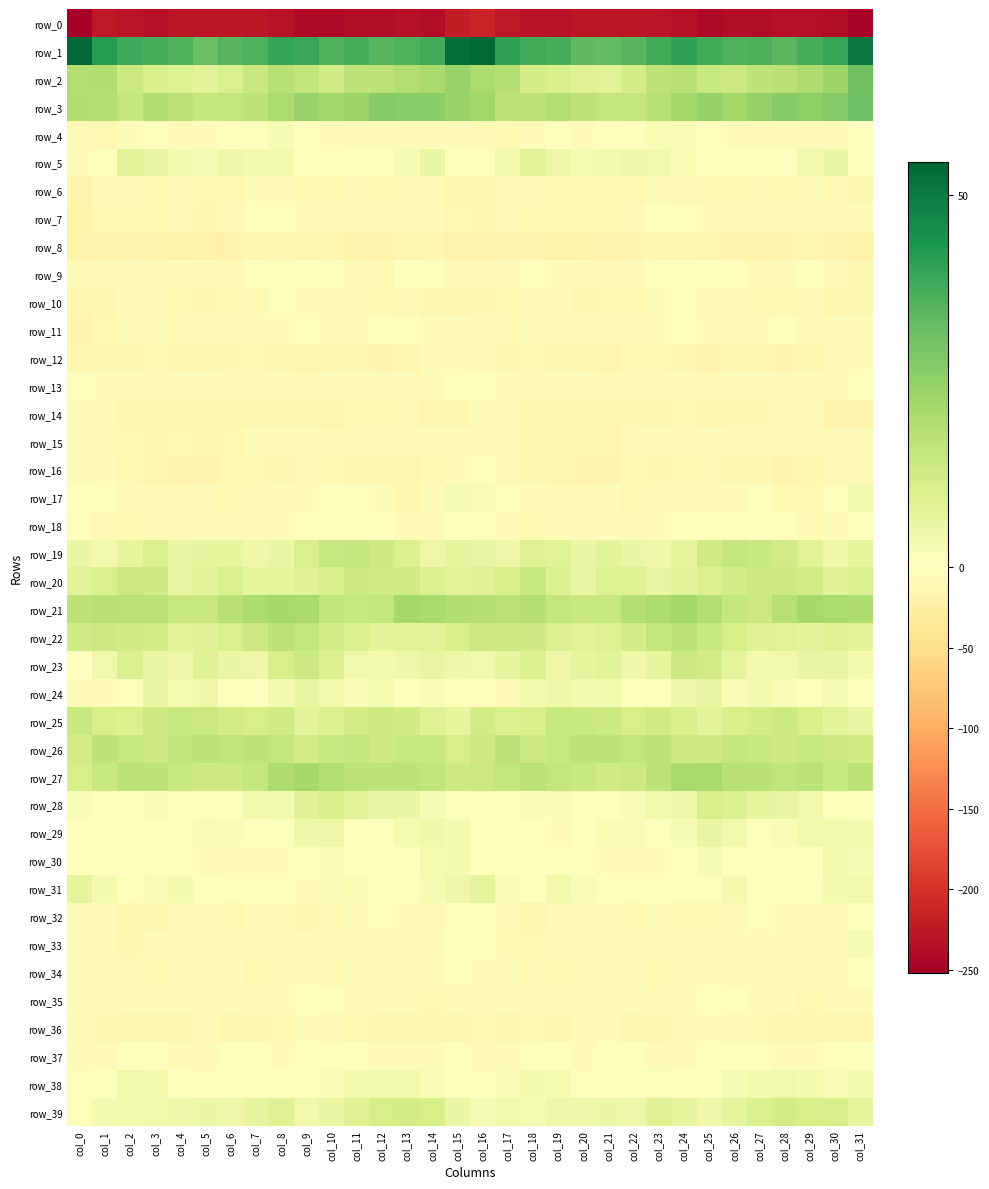

The row_21 series shows 18.5 at col_18. True or false?

True